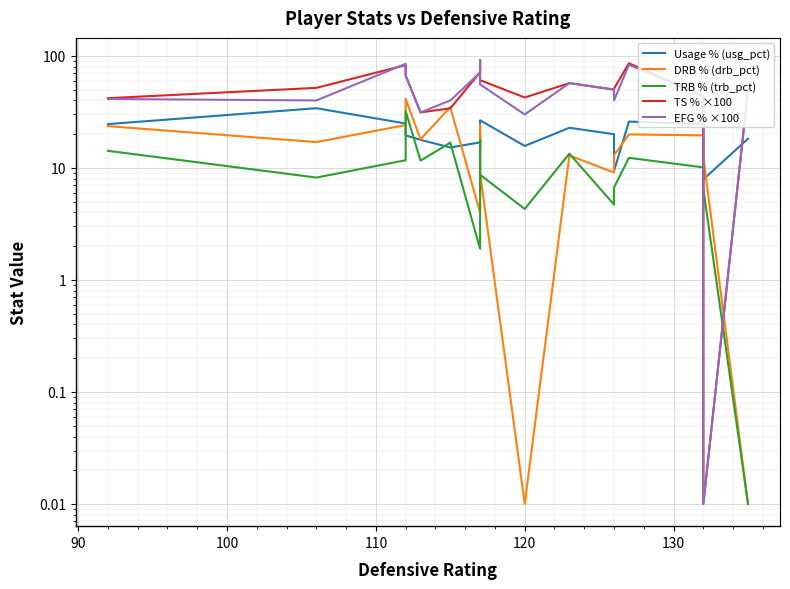

What are all the series names shown in the legend?

Usage % (usg_pct), DRB % (drb_pct), TRB % (trb_pct), TS % ×100, EFG % ×100